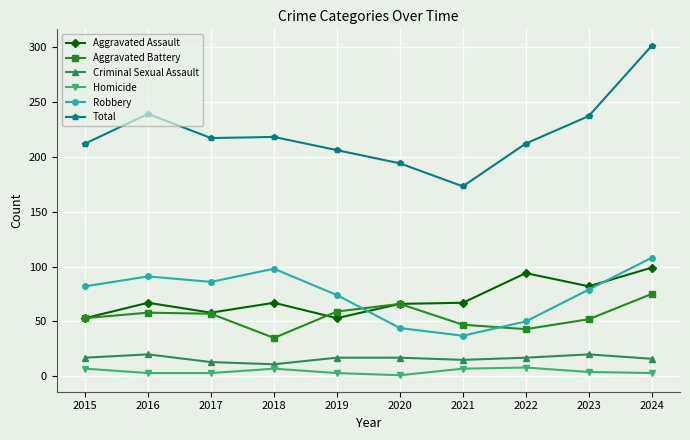

Which series has the largest total across all categories?

Total